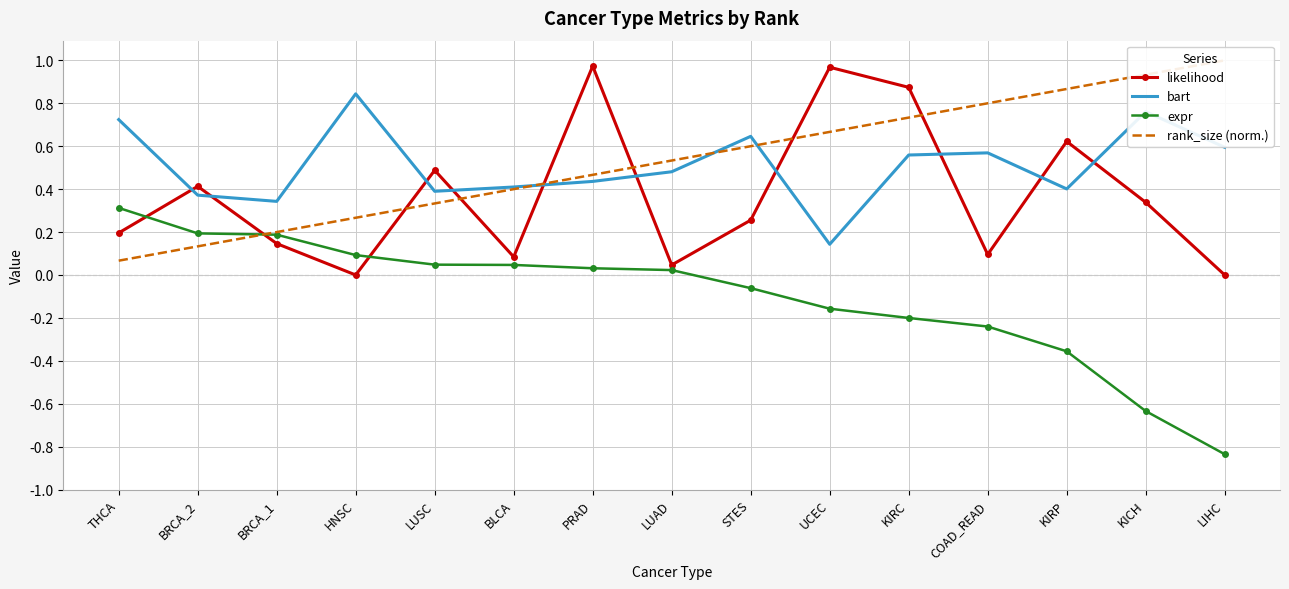

What is the difference between the second highest and second lowest values in the expr series?

0.8